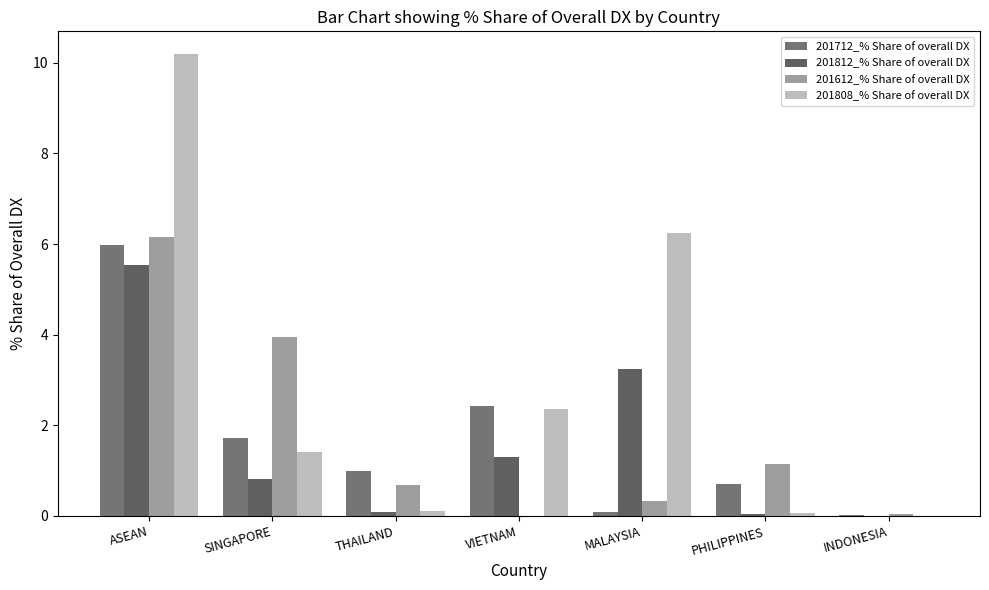

How many categories are shown in the chart?

7